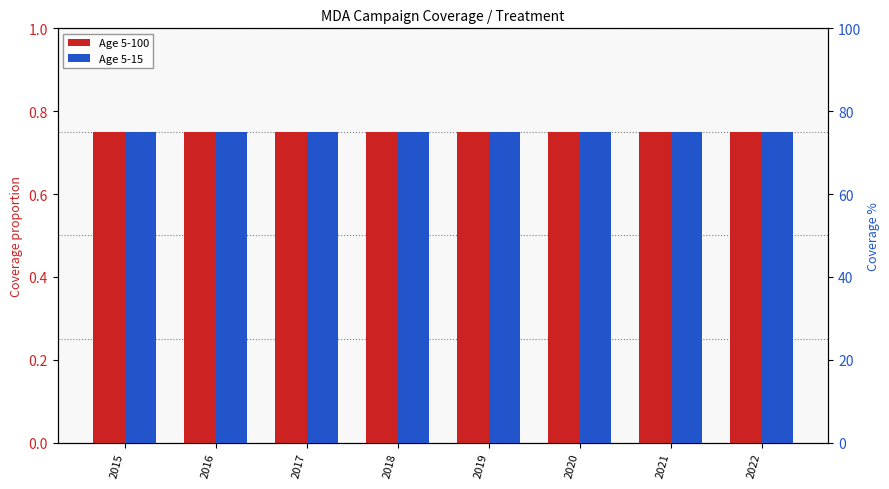

What is the total value across all series at 2020?

75.8